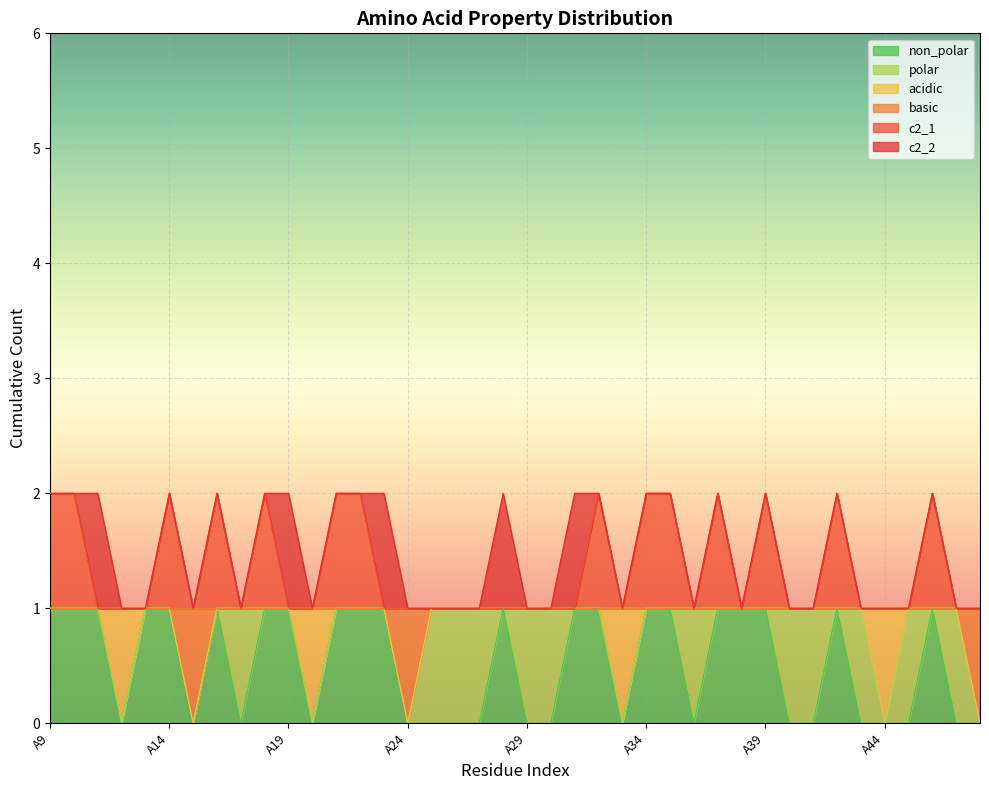

How many basic values are between 1 and 2?

37